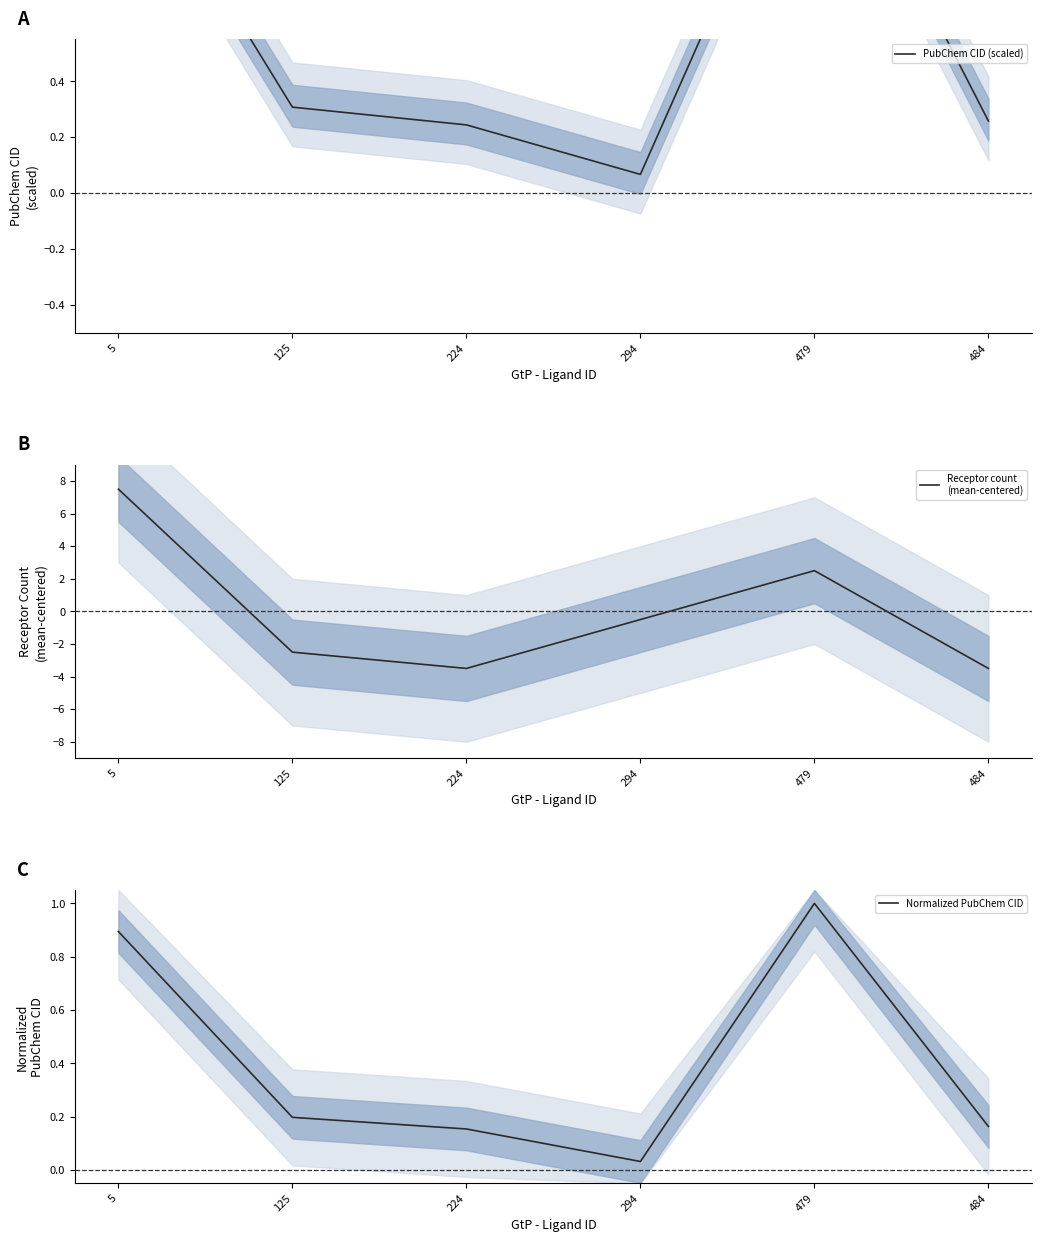

Does the chart display data point markers on the line(s)?

No